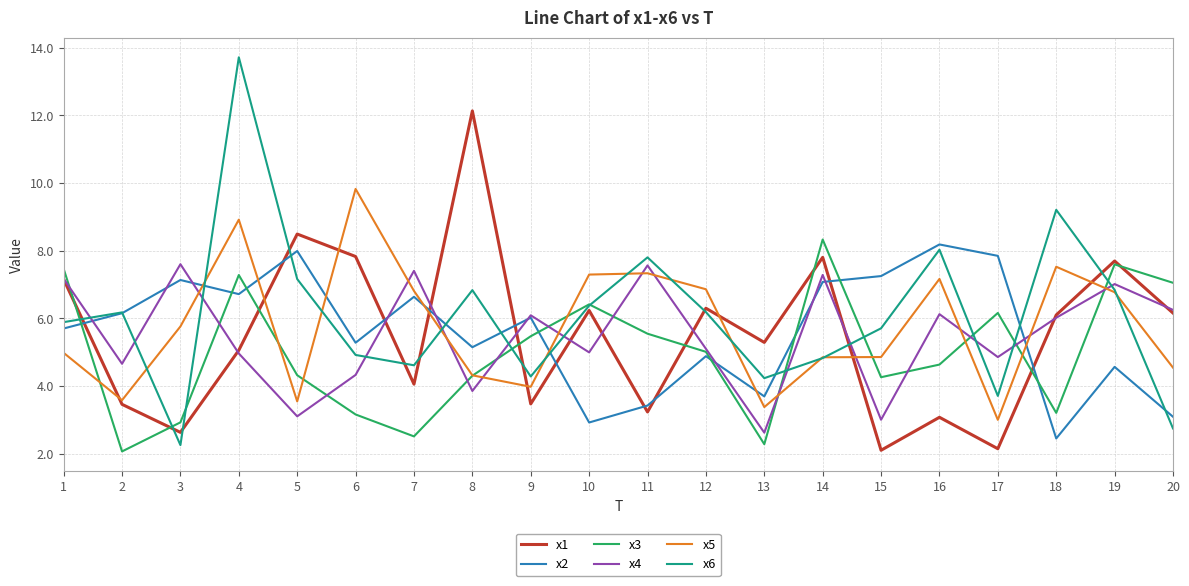

What is the approximate value of x5 at 12?

6.9